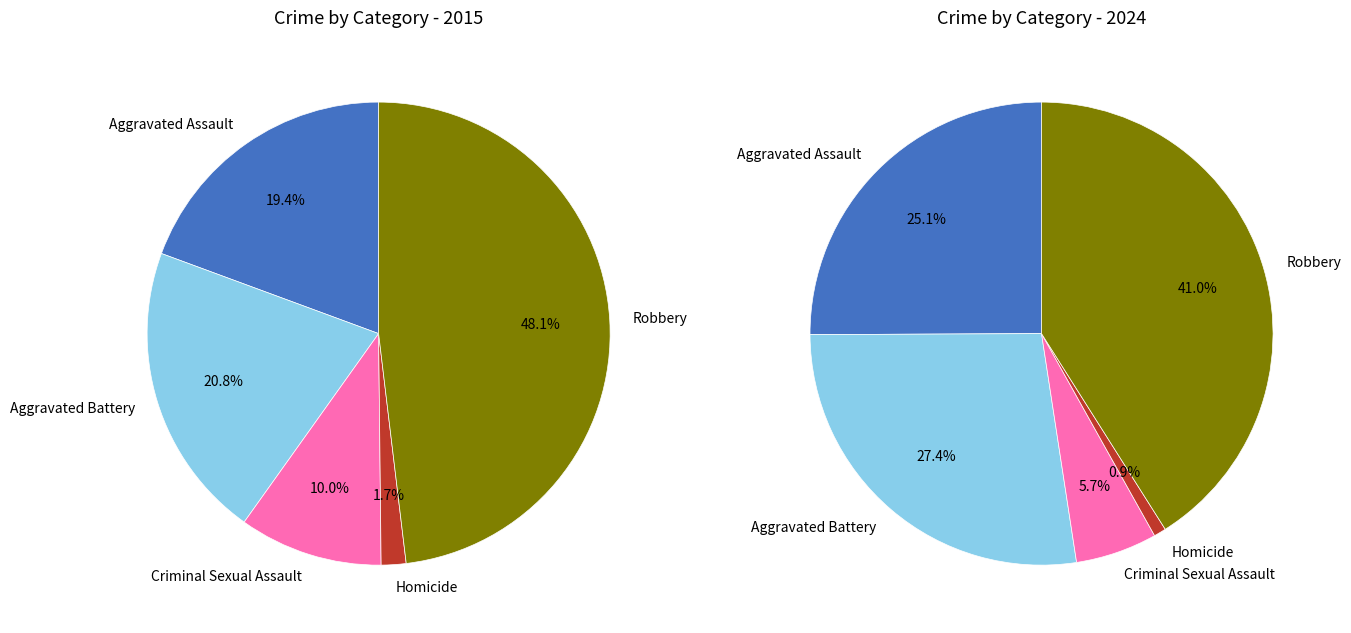

Does any single category account for the majority?

No